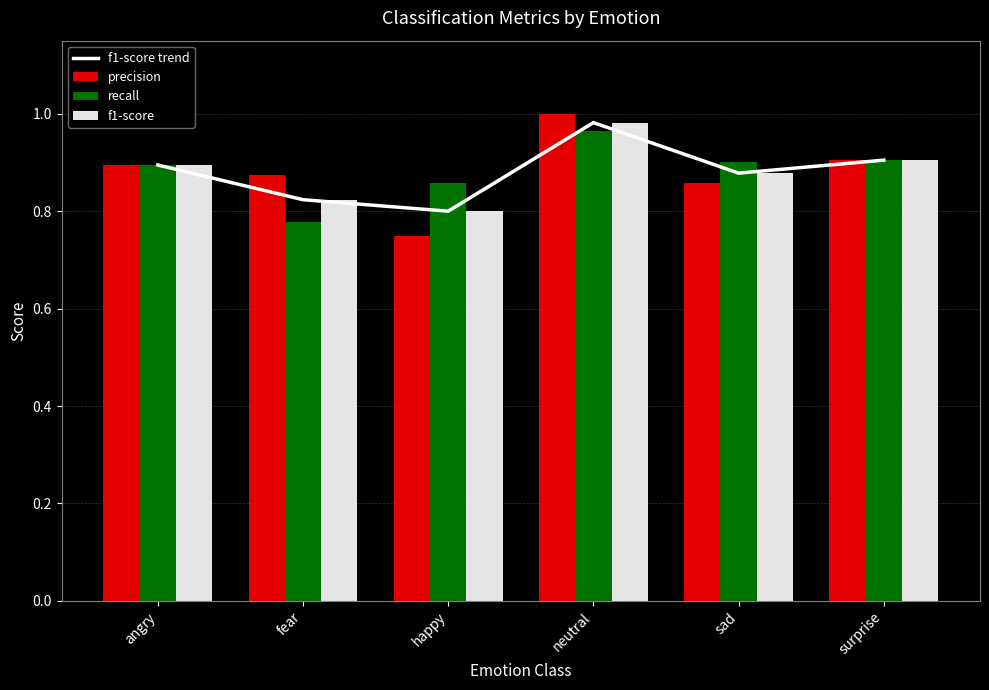

Count the number of categories in the chart.

6